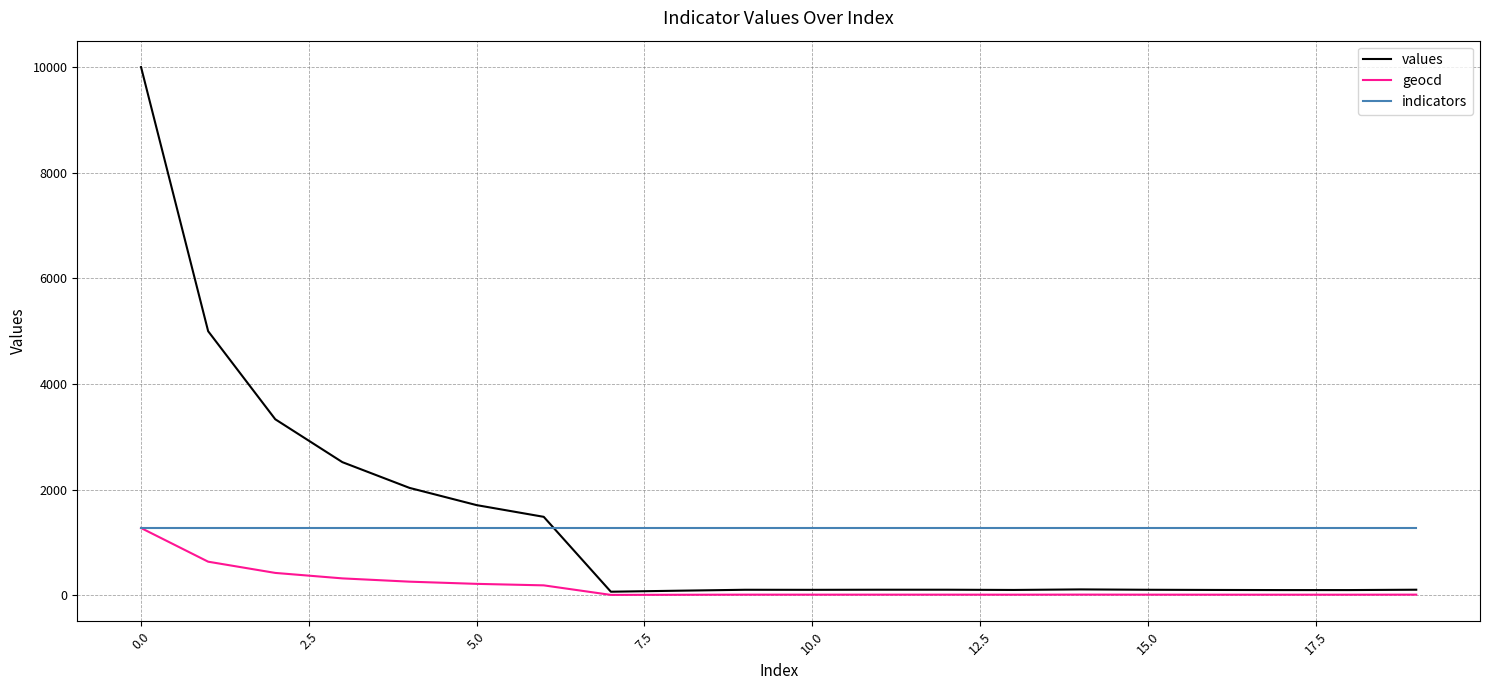

Which series ends up on top after the final intersection of values and indicators?

indicators